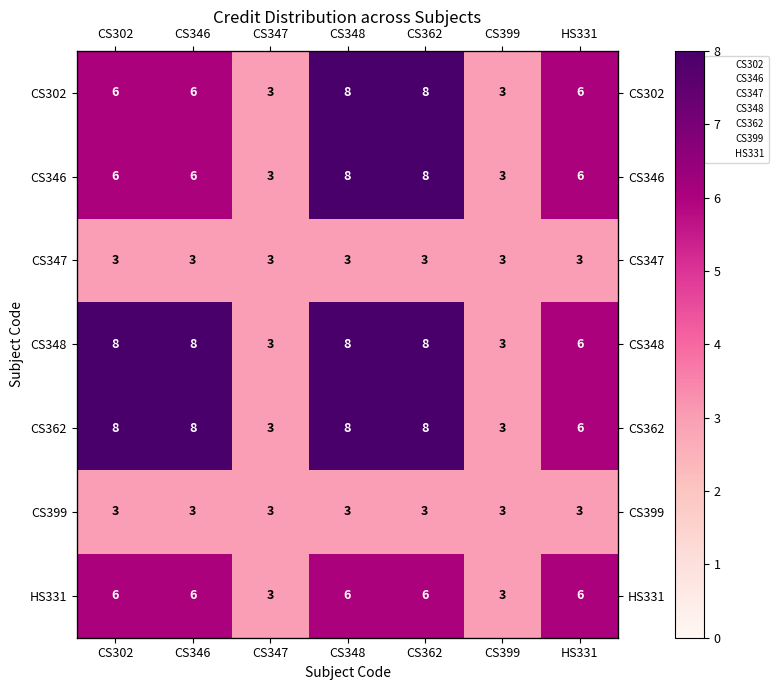

What is the difference between the second highest and second lowest values in the HS331 series?

3